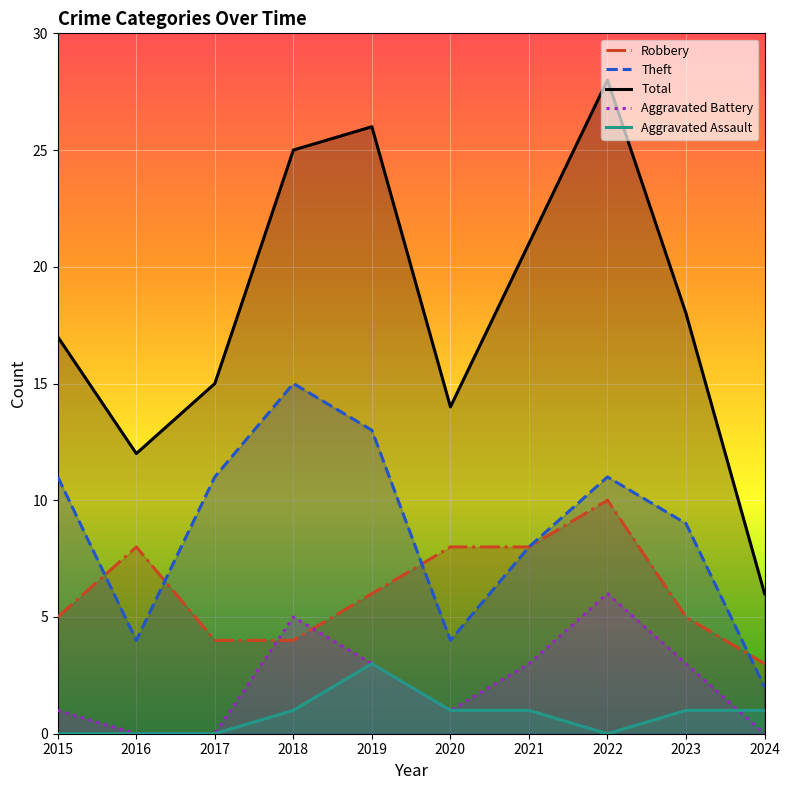

What are all the series names shown in the legend?

Robbery, Theft, Total, Aggravated Battery, Aggravated Assault